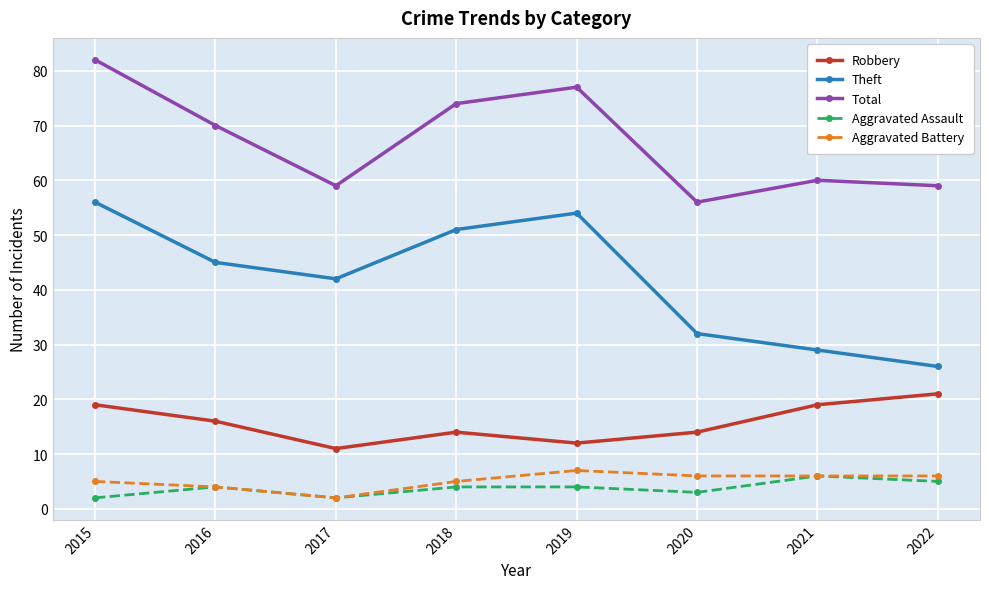

What is the value of the Aggravated Assault point at the 7th from the left?

6